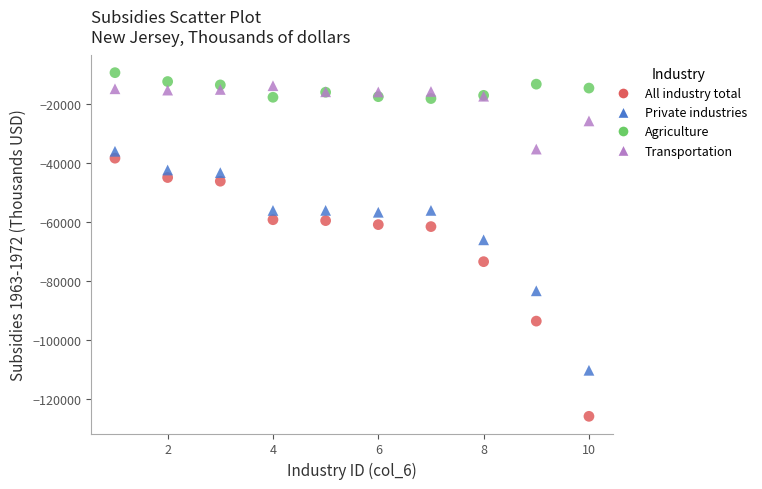

Across all series, what Y value is closest to -67660?

-66083